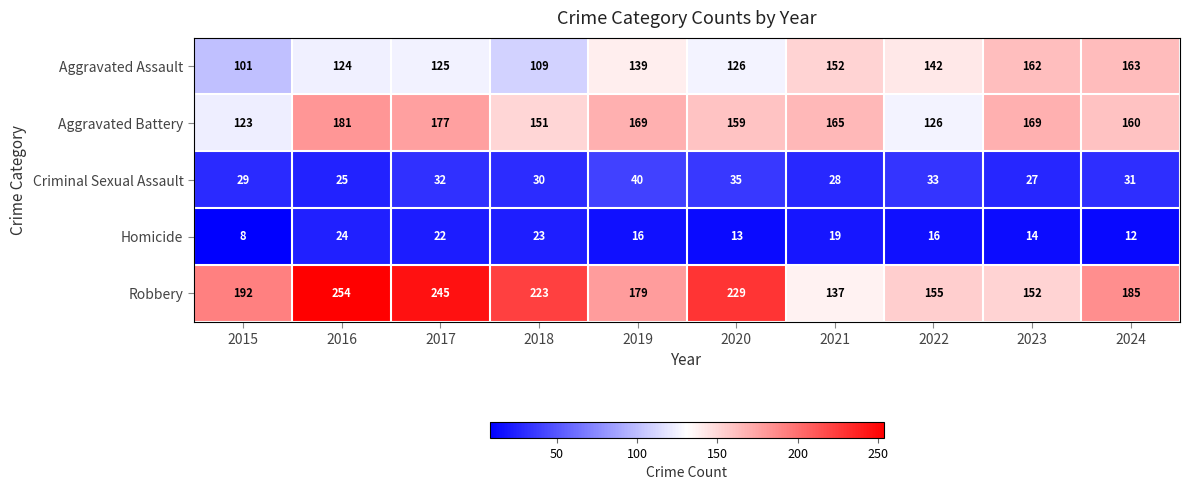

Is it true that Robbery equals 240 at 2023?

False